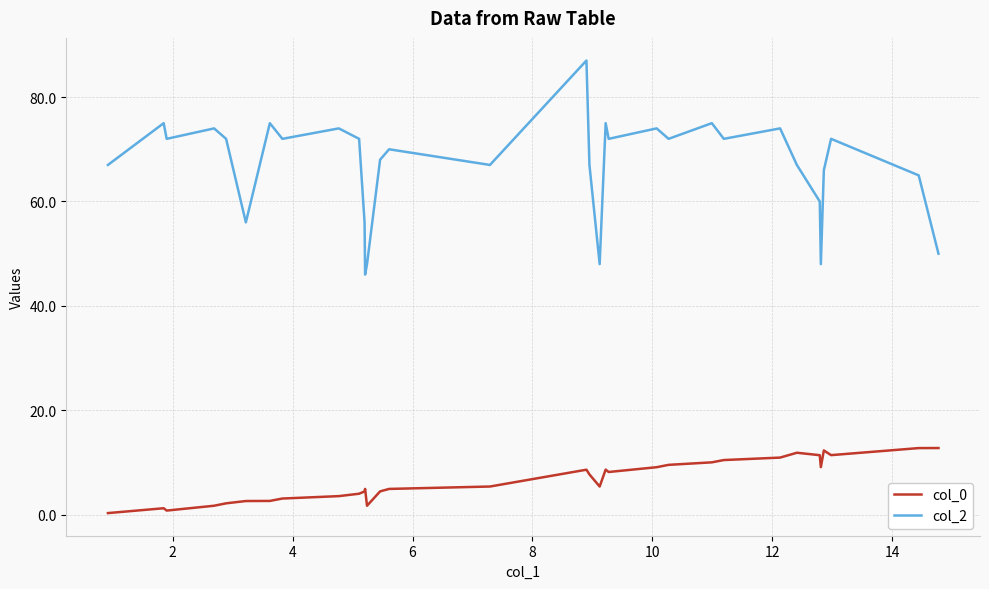

Rank the series by their average value, from highest to lowest.

col_2, col_0